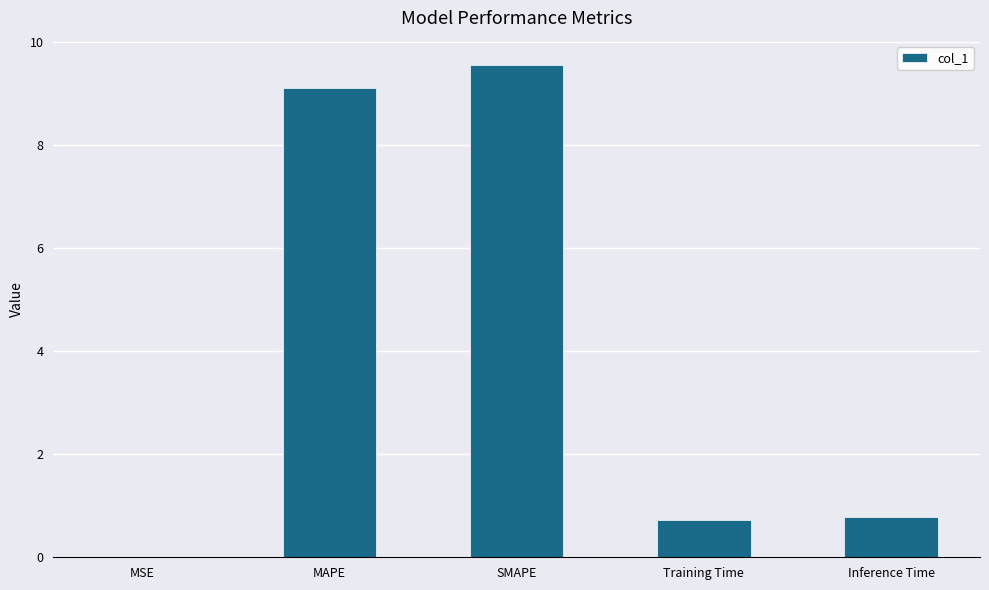

At which category does the chart reach its peak across all series?

SMAPE